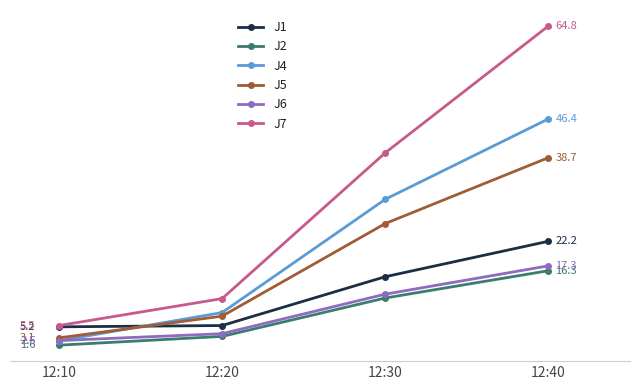

True or false: J2 and J5 intersect in this chart.

False